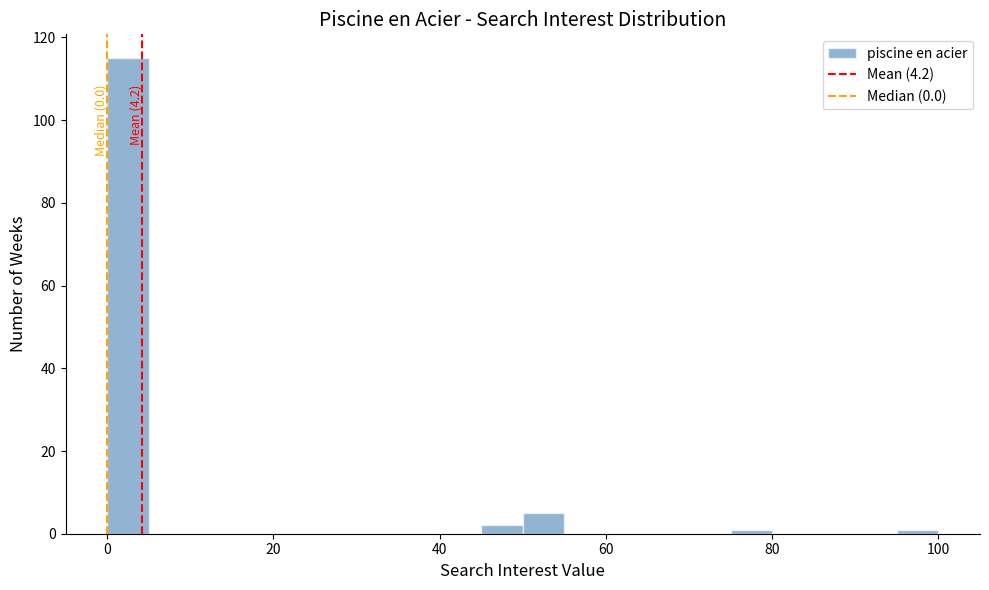

Read against the x-axis, roughly where is the centre of the tallest bar?

2